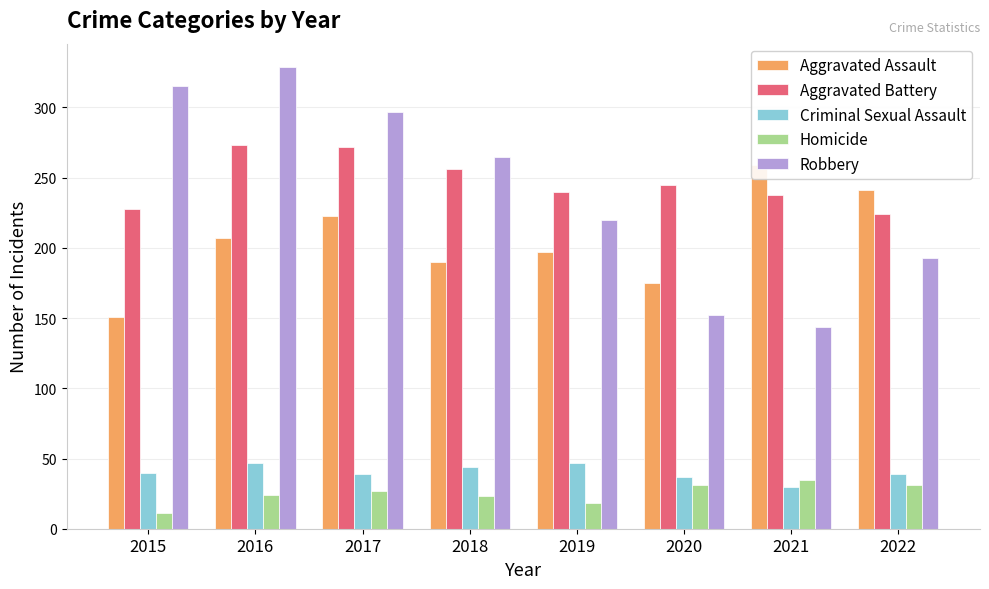

What value does the Homicide series have at 2020?

31